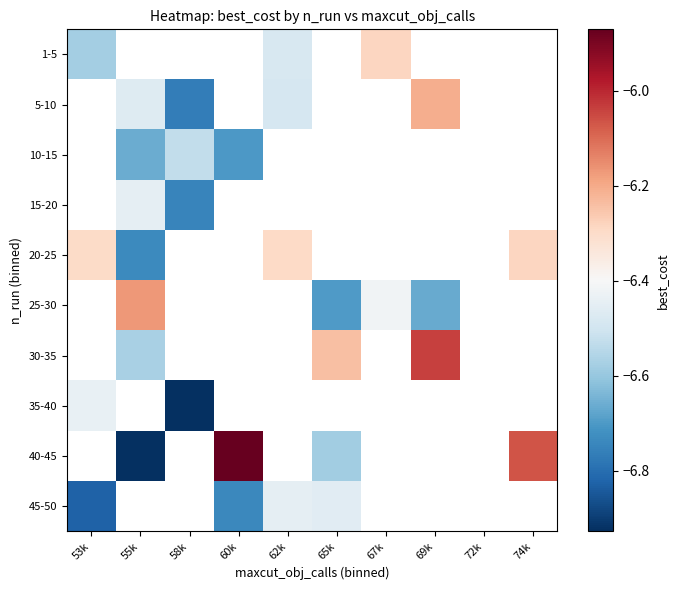

What is the smallest value displayed?

-6.9